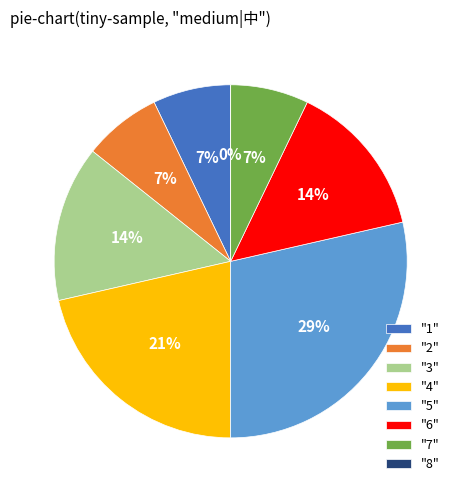

To the nearest percent, what is the combined percentage of 4 and 3?

36%